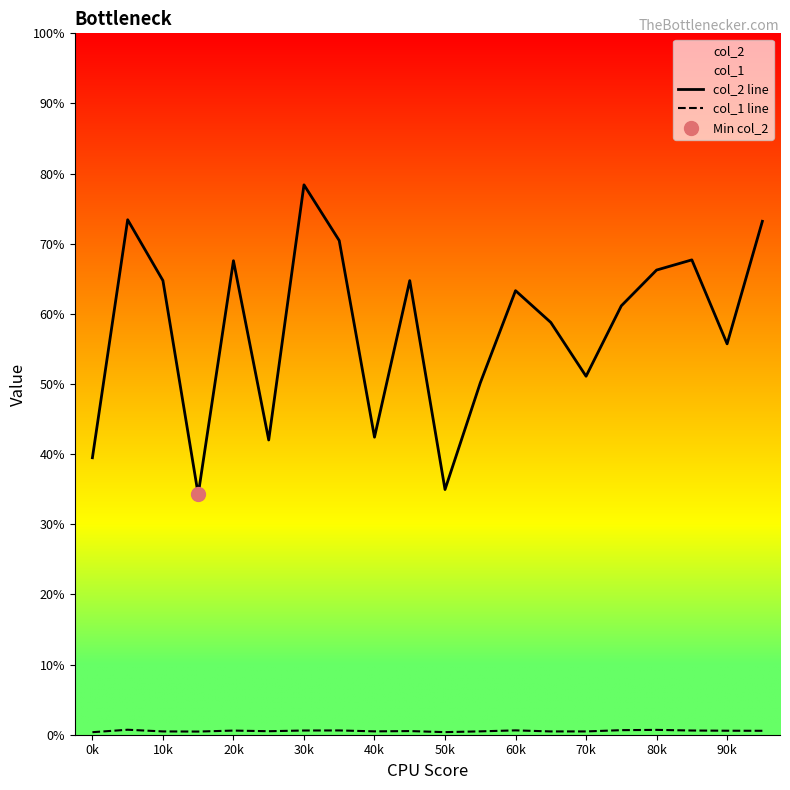

At which category is the sum across all series the highest?

30k